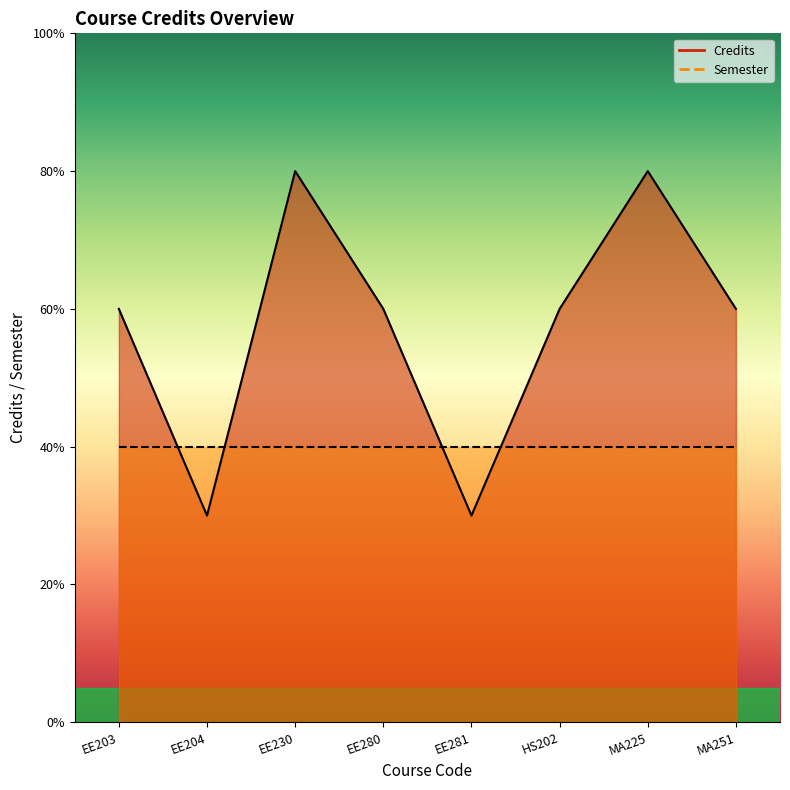

Reading left to right, extract all data points from this chart.

EE203=6	EE204=3	EE230=8	EE280=6	EE281=3	HS202=6	MA225=8	MA251=6